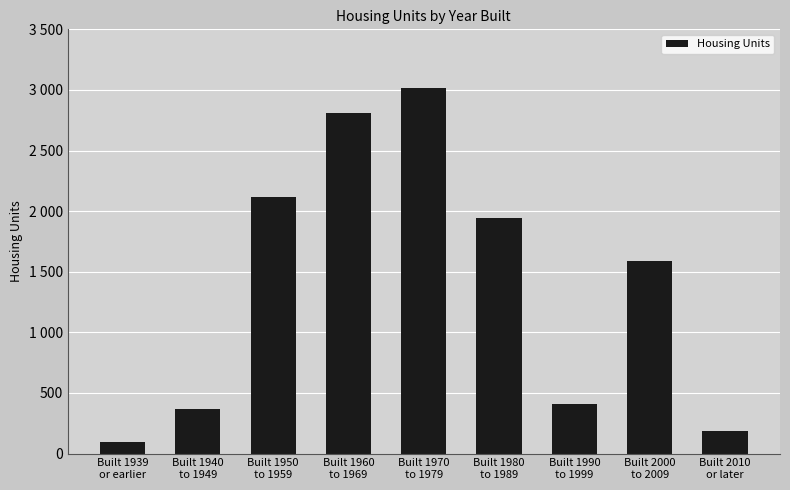

What is the ratio of the value at Built 1970
to 1979 to the value at Built 2000
to 2009?

1.9